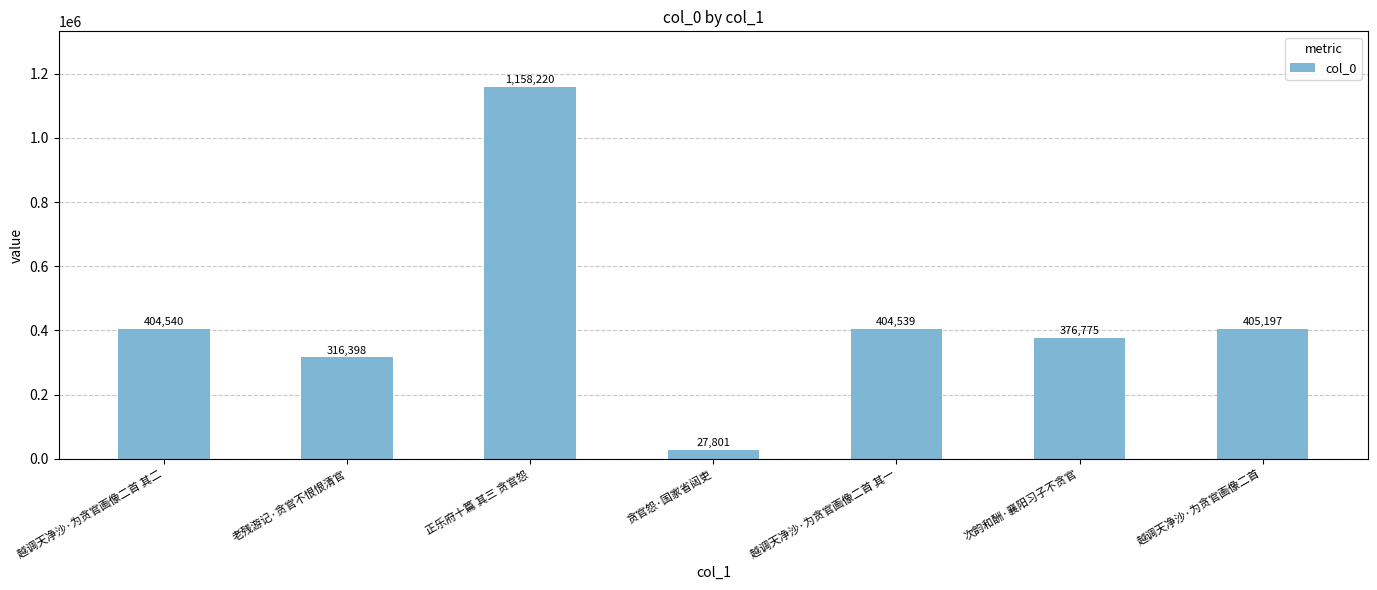

Reading left to right, list all the values displayed in this chart.

越调天净沙·为贪官画像二首 其二=404540	老残游记·贪官不恨恨清官=316398	正乐府十篇 其三 贪官怨=1158220	贪官怨·国家省闼吏=27801	越调天净沙·为贪官画像二首 其一=404539	次韵和酬·襄阳习子不贪官=376775	越调天净沙·为贪官画像二首=405197